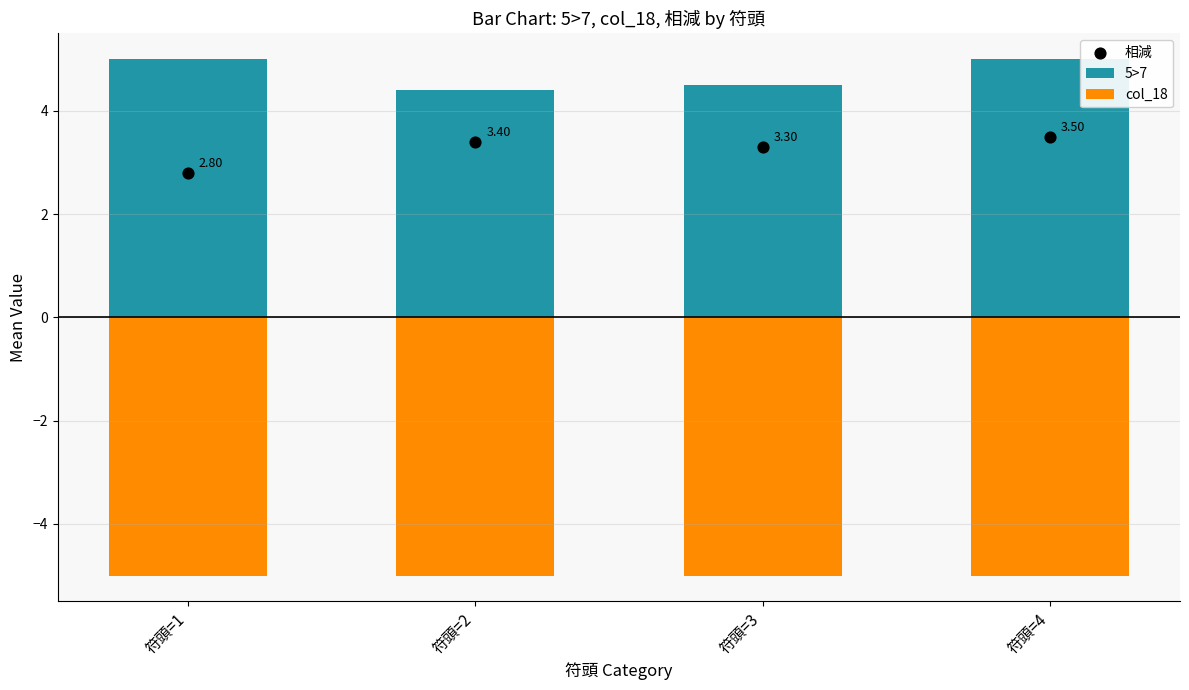

What are all the series names shown in the legend?

5>7, col_18, 相減